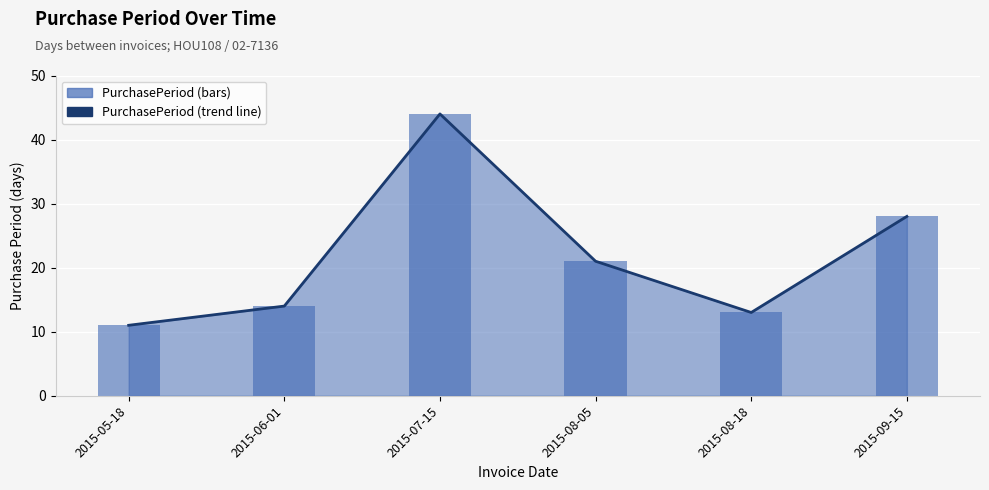

At which label is PurchasePeriod (trend) closest to 27?

2015-09-15